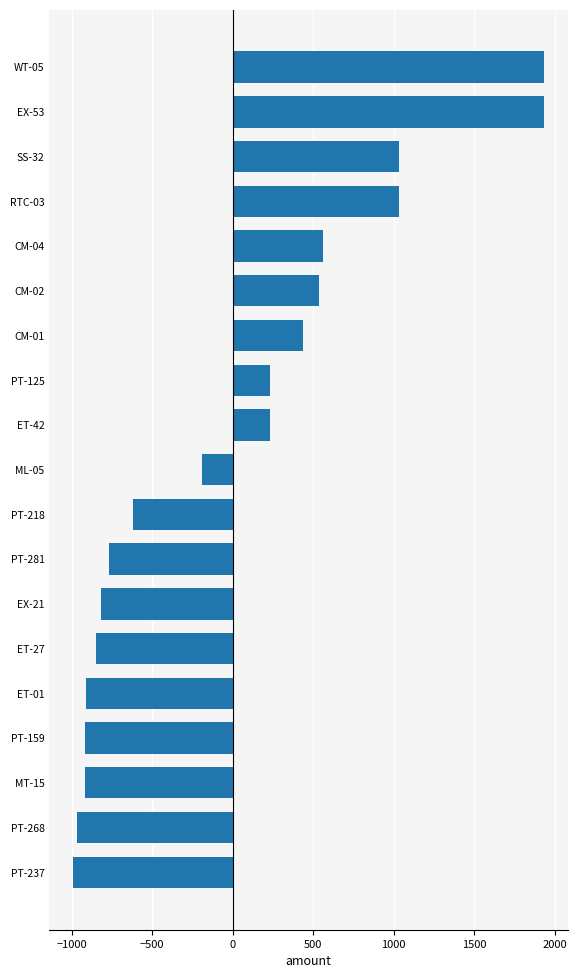

What is the maximum value shown in the chart?

1934.2